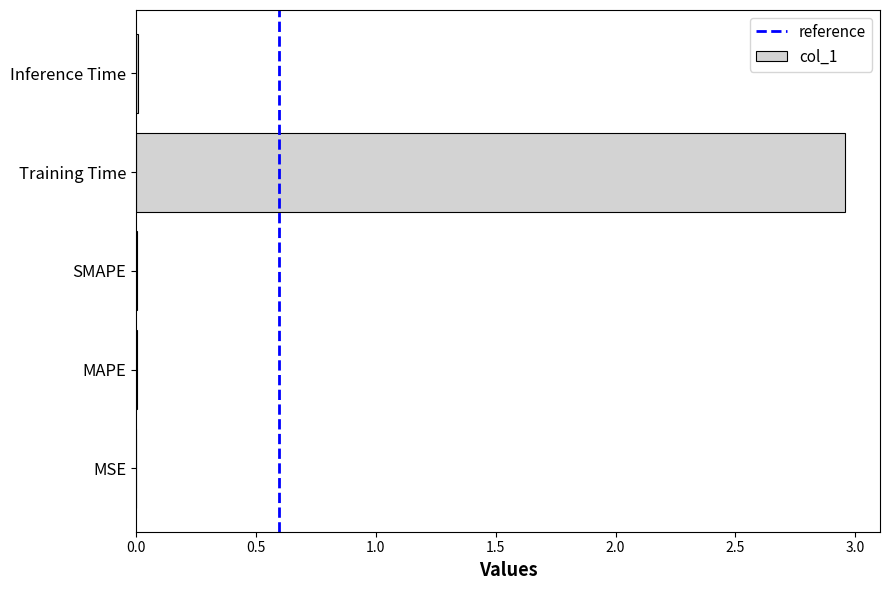

True or false: the data shows 0.0 at MSE.

True